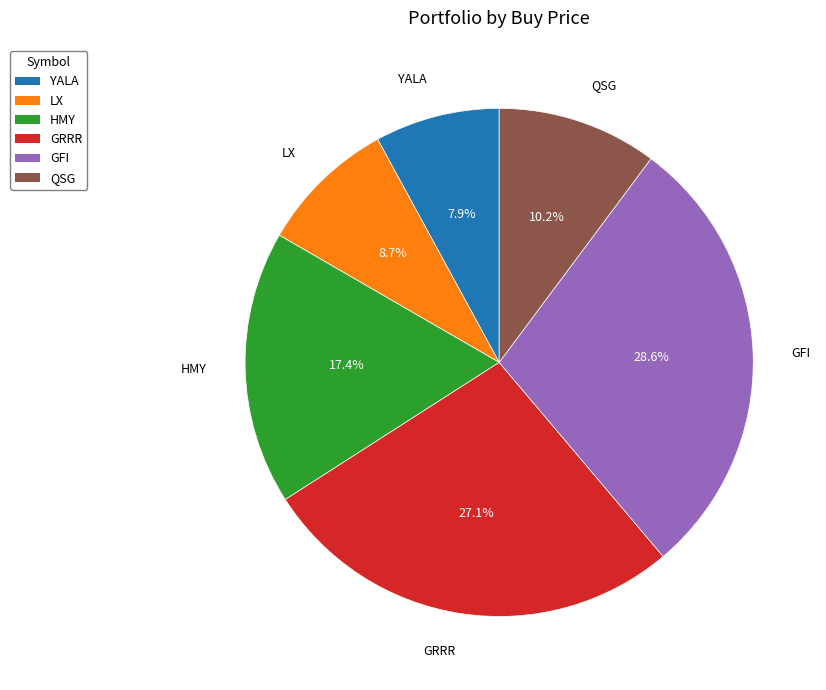

What percentage do GRRR and YALA together represent?

35.0%